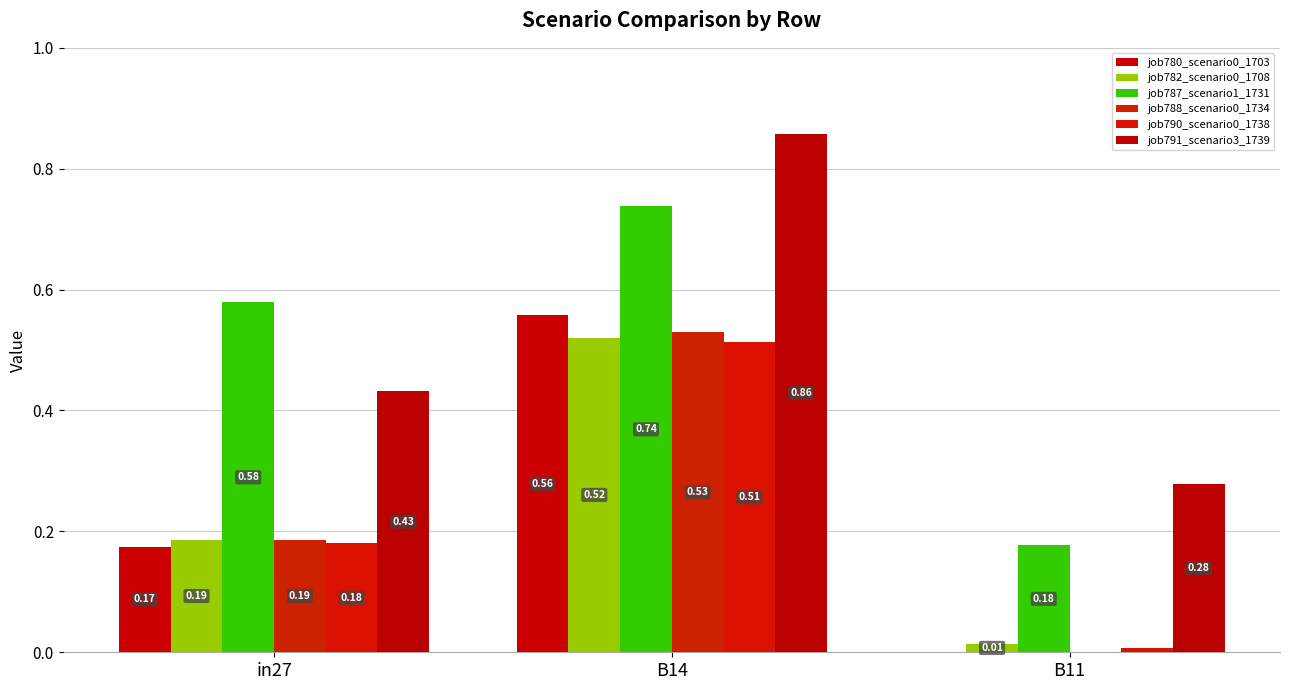

How many categories are shown in the chart?

3